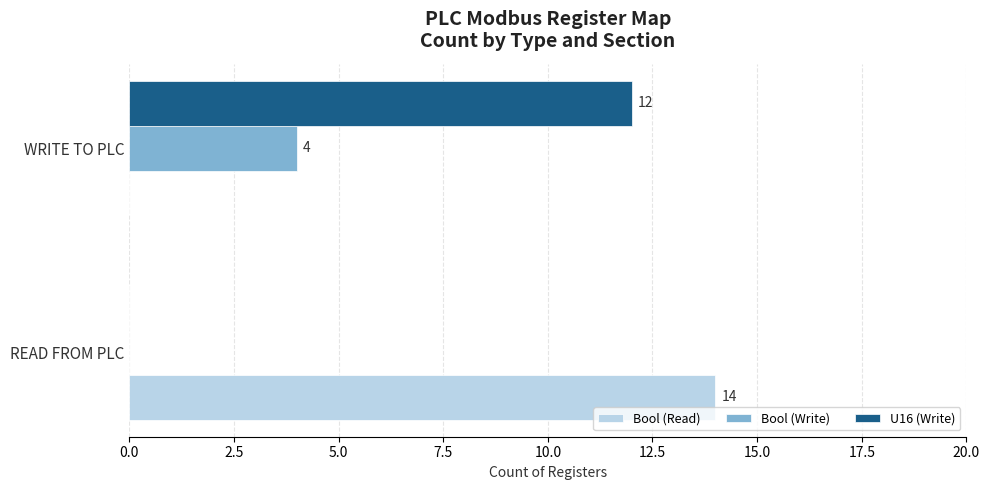

What is the sum of all Bool (Read) values?

14